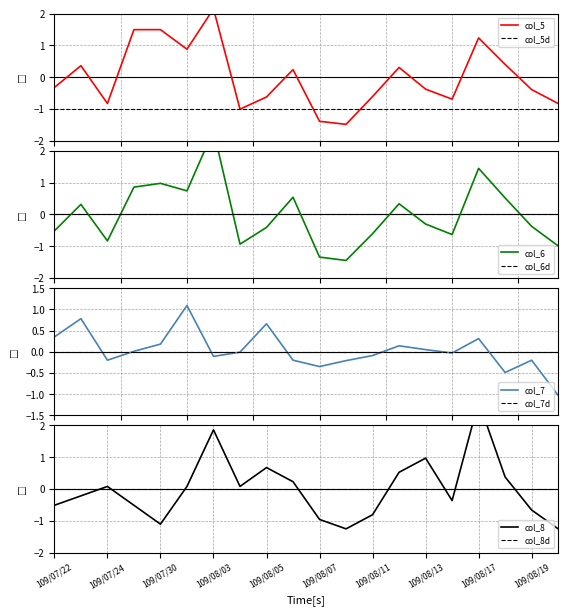

How many series are shown in this chart?

4